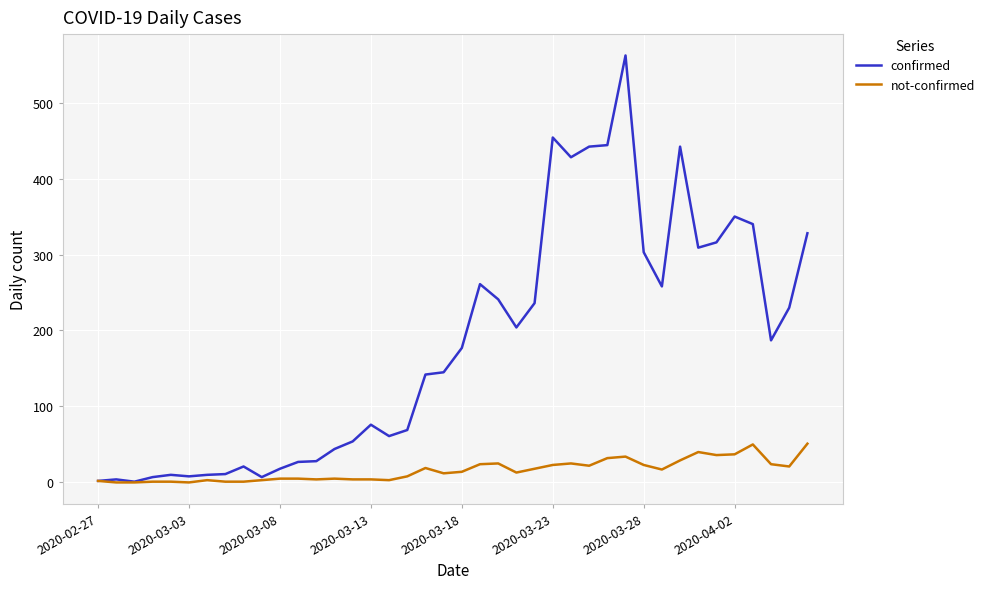

Which series has the largest total across all categories?

confirmed